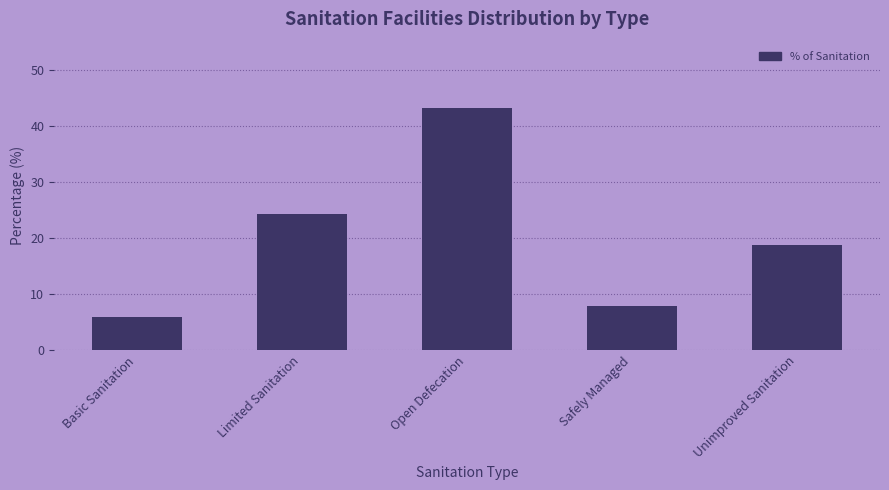

Is it true that the value at Safely Managed is 7.8?

True